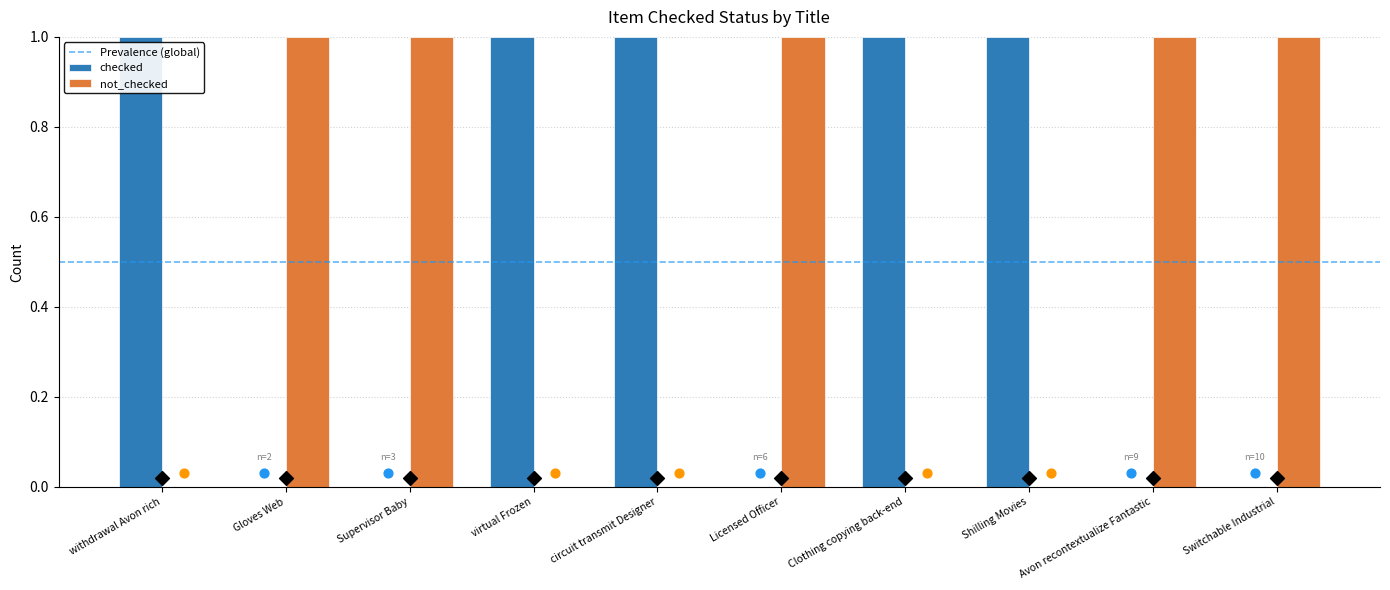

Is the value of not_checked at Avon recontextualize Fantastic greater than the value of checked at Licensed Officer?

Yes